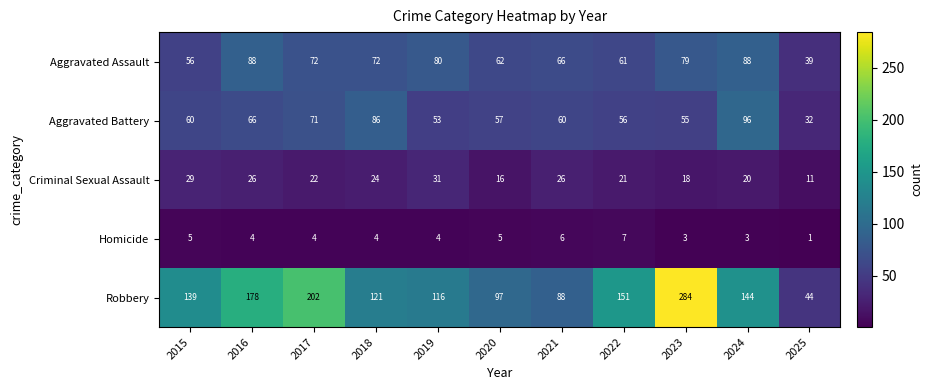

Rank the series at 2020 from highest to lowest value.

Robbery, Aggravated Assault, Aggravated Battery, Criminal Sexual Assault, Homicide